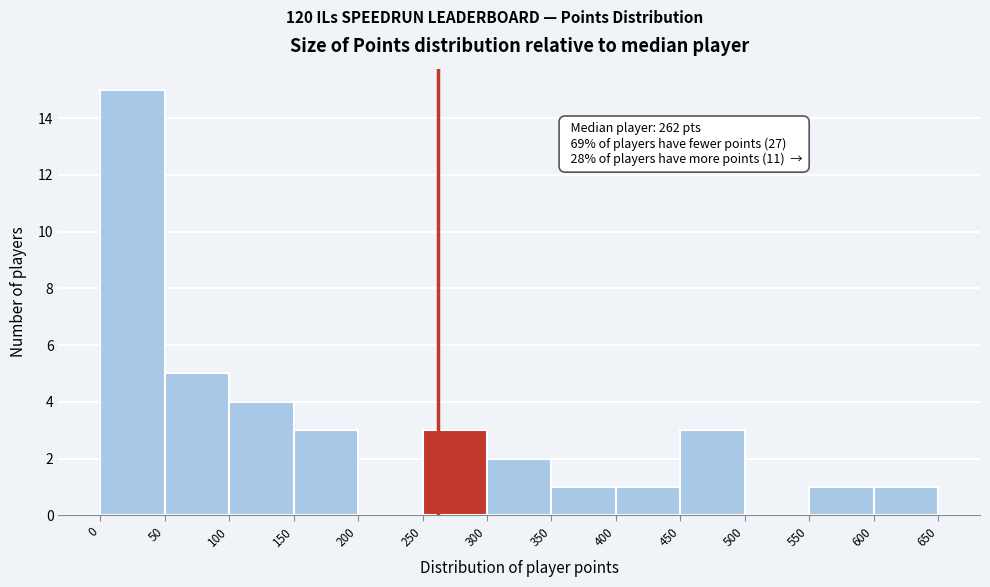

Over which range of the x-axis is the bar tallest?

0 to 50